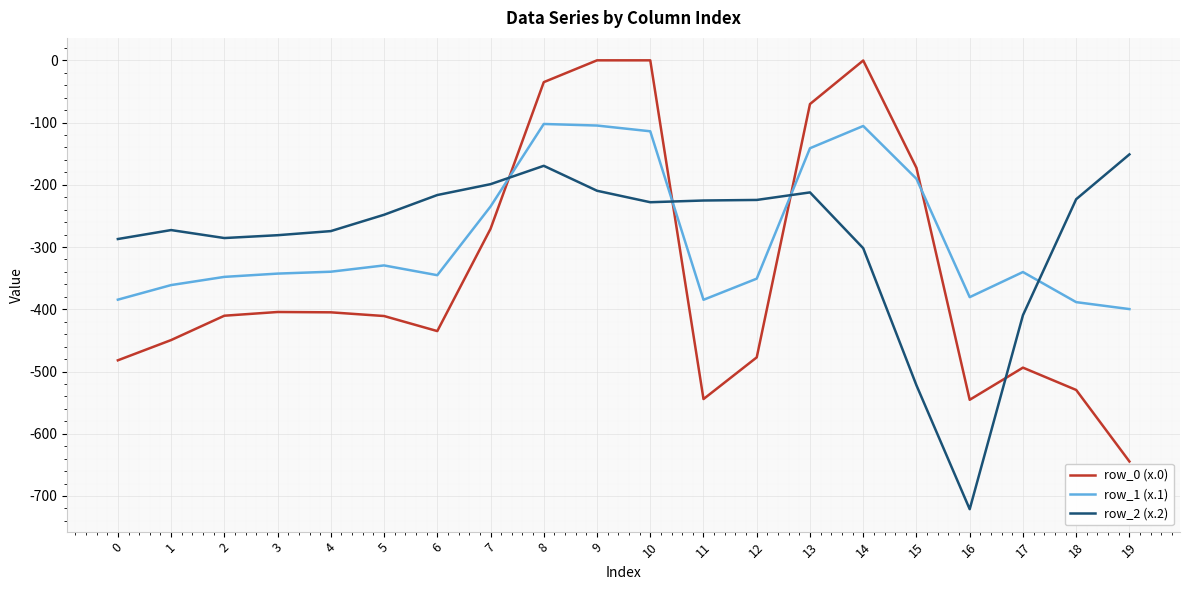

Which series has the largest range (max minus min)?

row_0 (x.0)